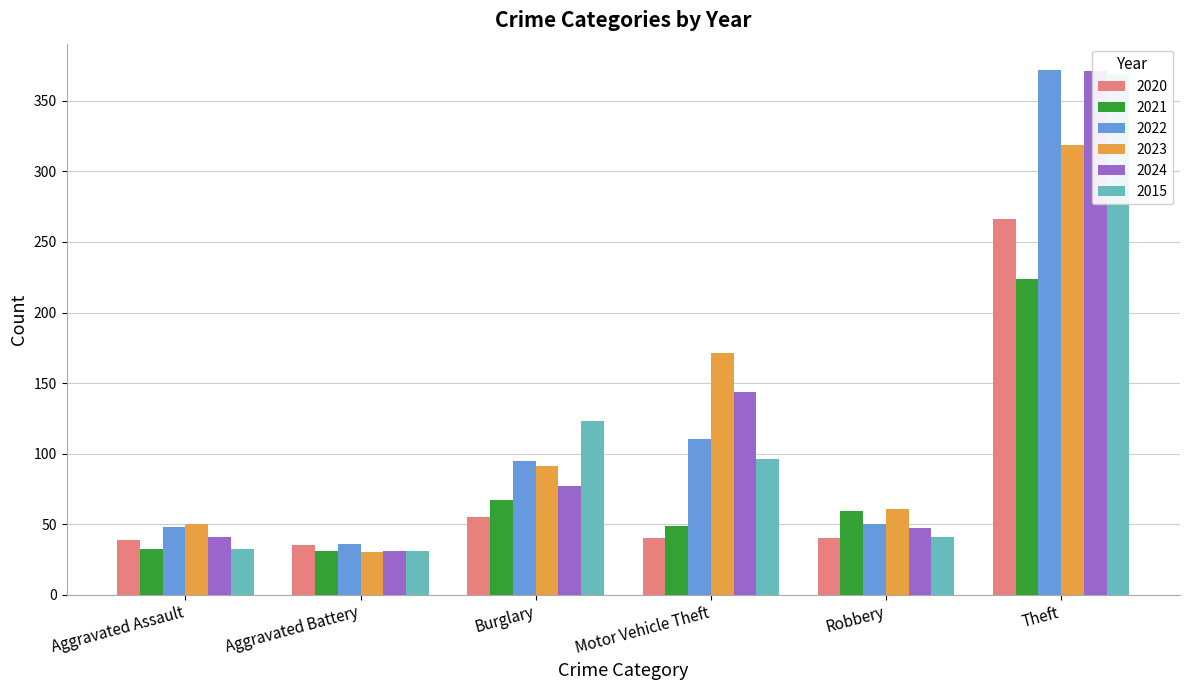

How many distinct data groups are displayed?

6